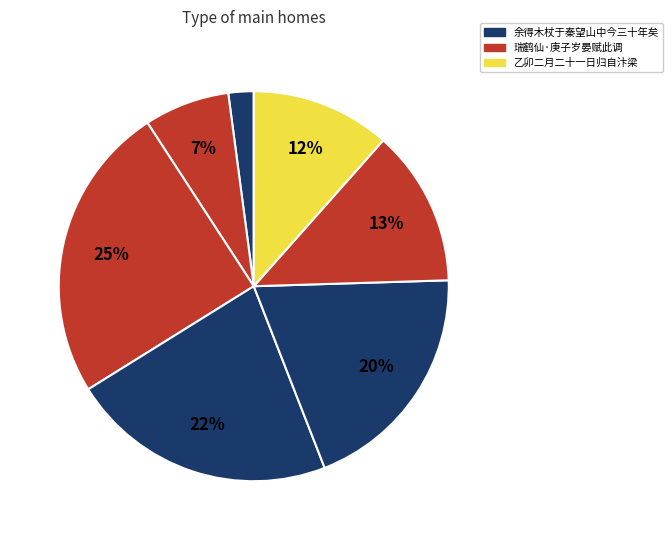

Count the number of slices in the pie.

7